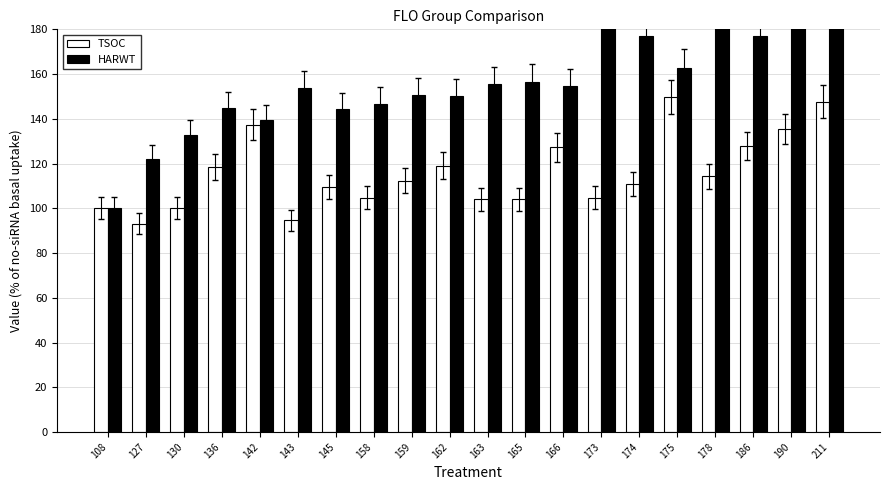

Which series has the largest total across all categories?

HARWT